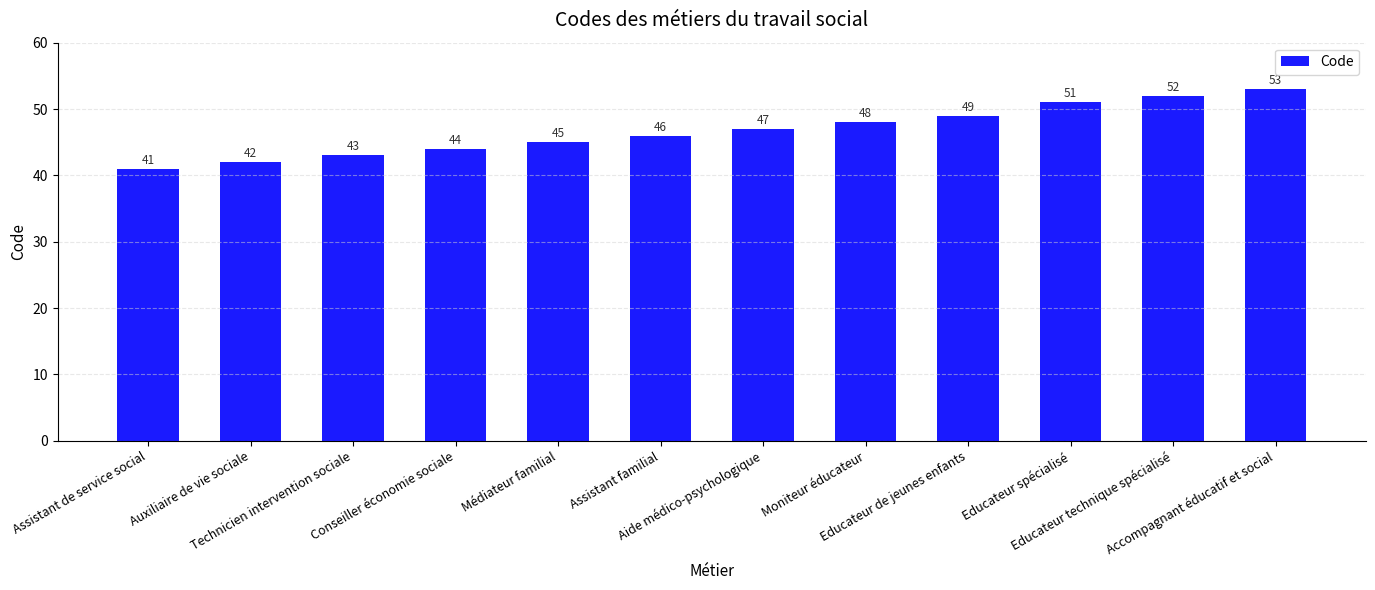

List the labels in order of value, largest first.

Accompagnant éducatif et social, Educateur technique spécialisé, Educateur spécialisé, Educateur de jeunes enfants, Moniteur éducateur, Aide médico-psychologique, Assistant familial, Médiateur familial, Conseiller économie sociale, Technicien intervention sociale, Auxiliaire de vie sociale, Assistant de service social